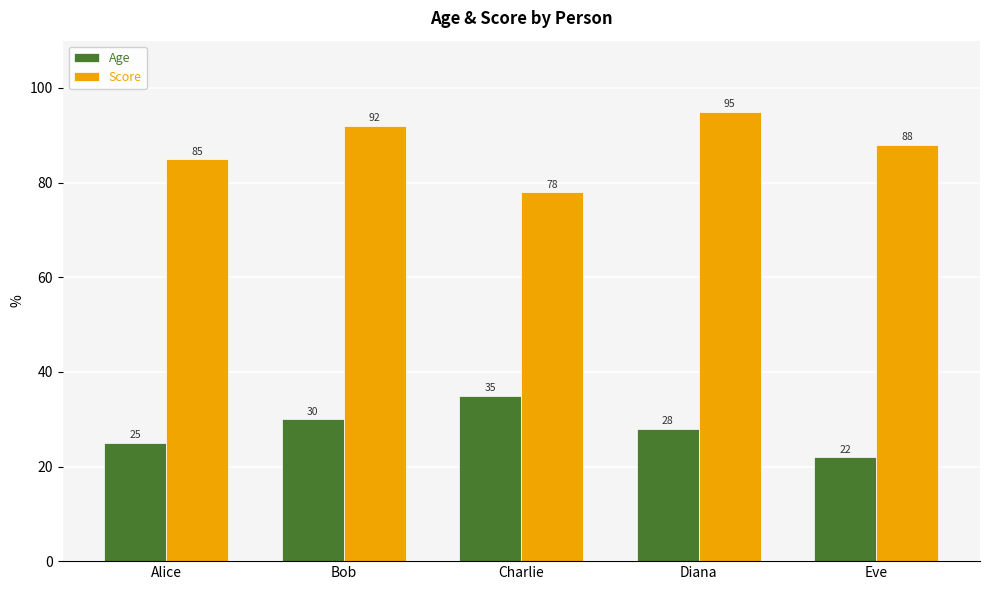

At which category is the sum across all series the highest?

Diana